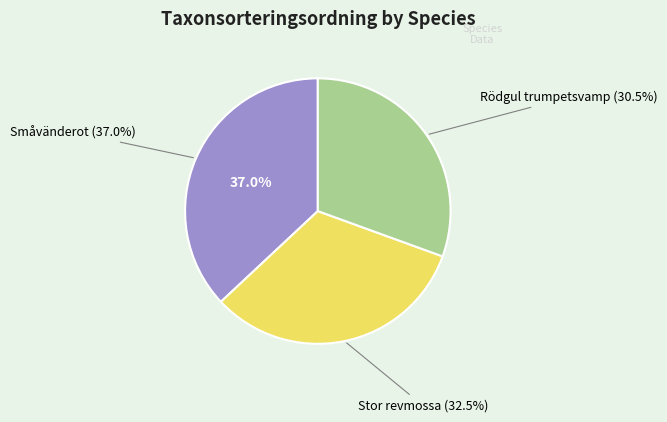

To the nearest percent, what percentage of the pie is Rödgul trumpetsvamp (Id: 103859968)?

31%